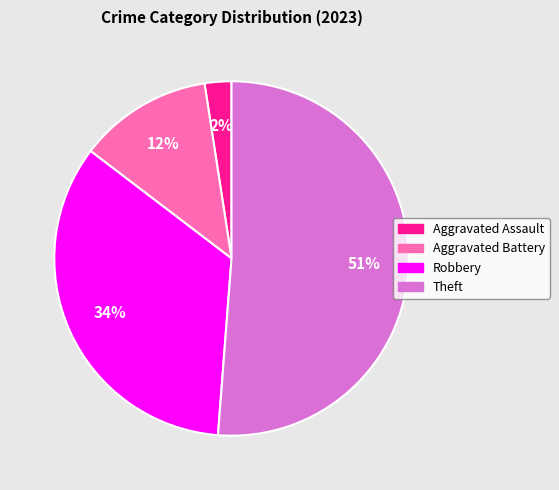

To the nearest percent, what portion does Aggravated Battery represent?

12%